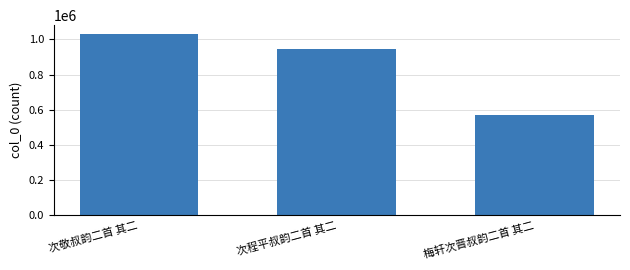

How many data points does each series have?

3